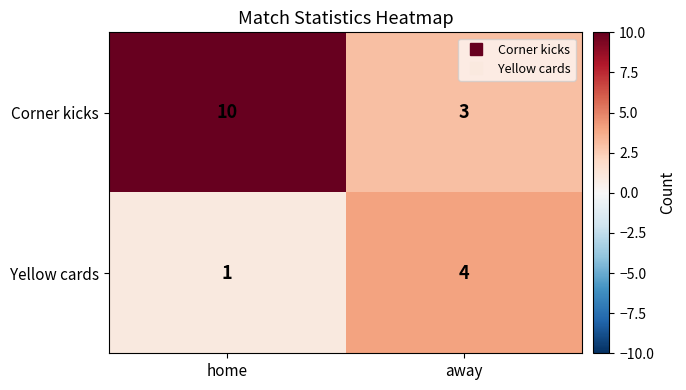

List the labels in order of Corner kicks value, smallest first.

away, home